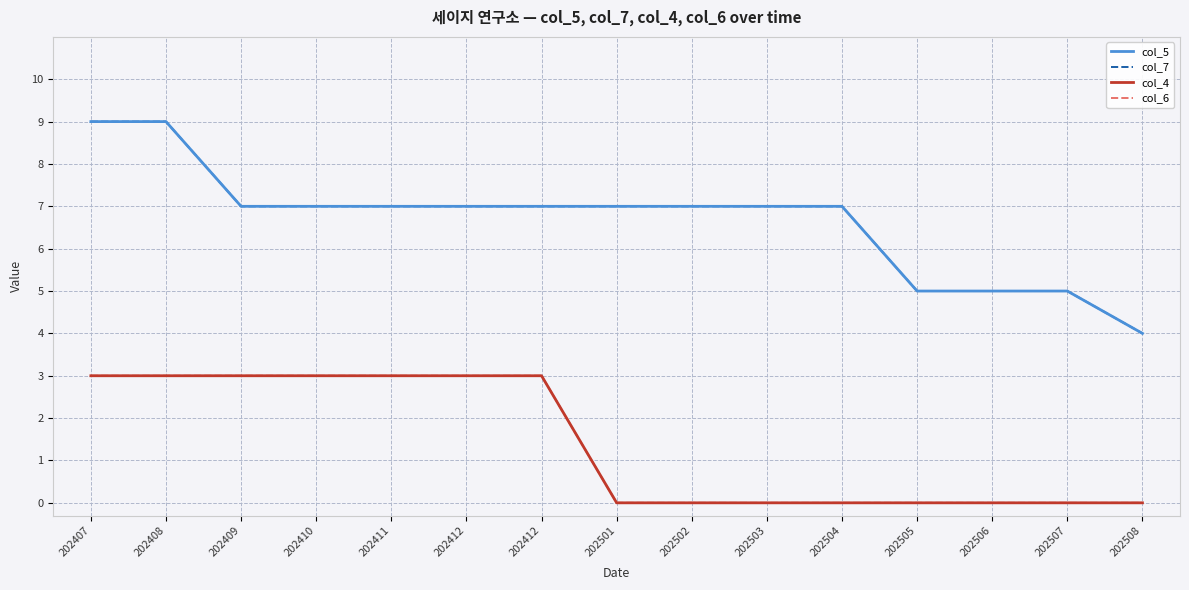

What is the total value across all series at 202409?

20